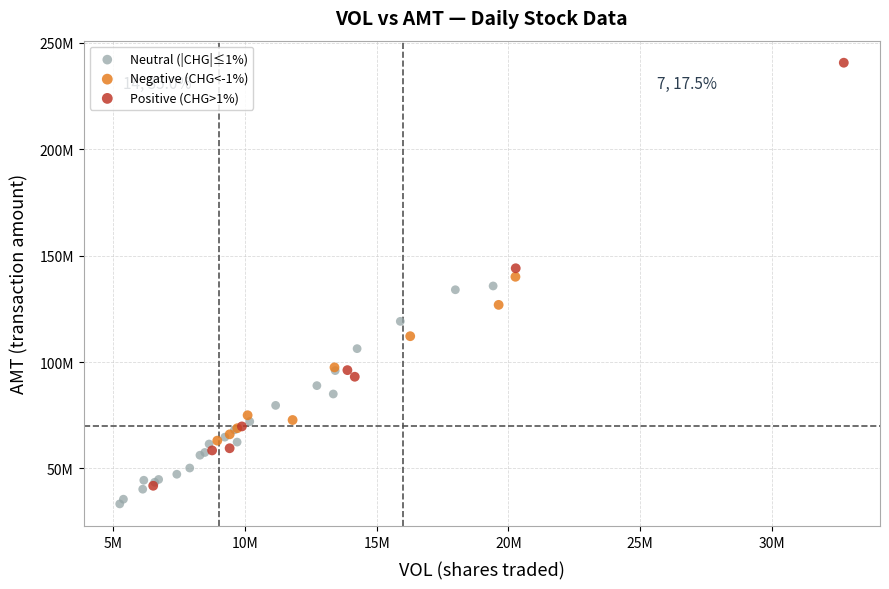

What are all the series names shown in the legend?

Neutral (|CHG|≤1%), Negative (CHG<-1%), Positive (CHG>1%)